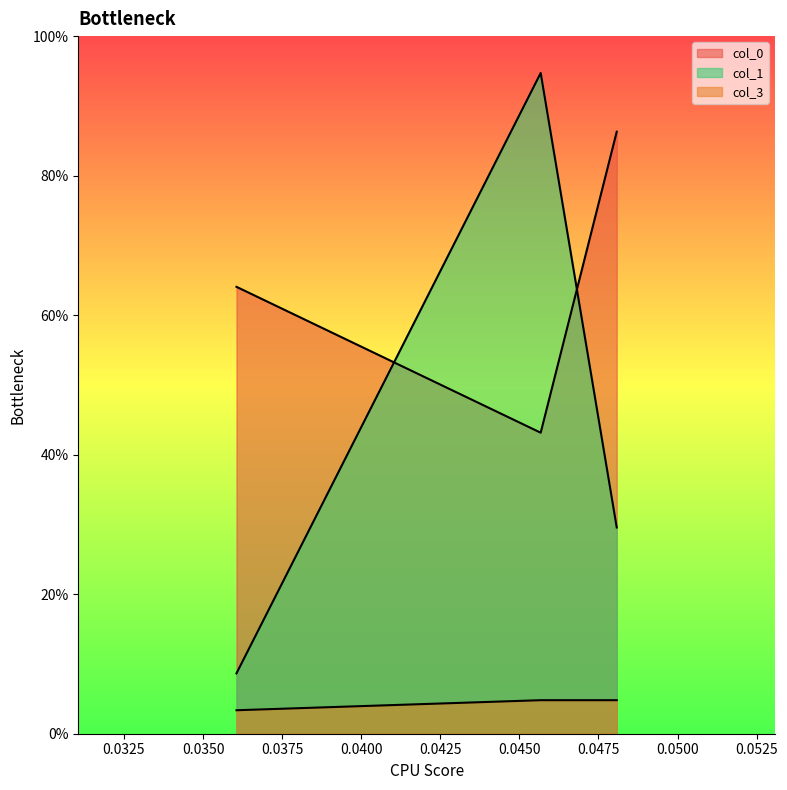

Is it true that col_1 equals 0.0 at 0.0360577?

False